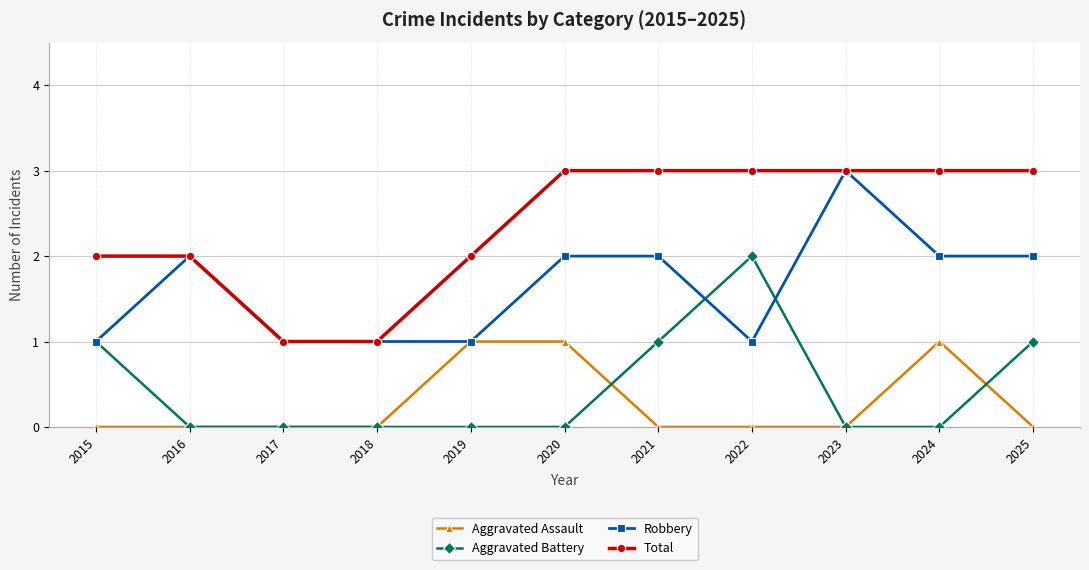

What is the sum of all Aggravated Assault values?

3